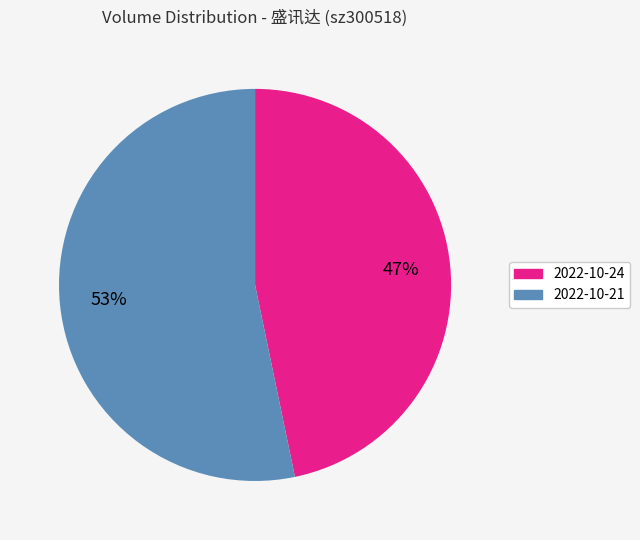

What percentage is the 2022-10-24 slice, to the nearest percent?

47%